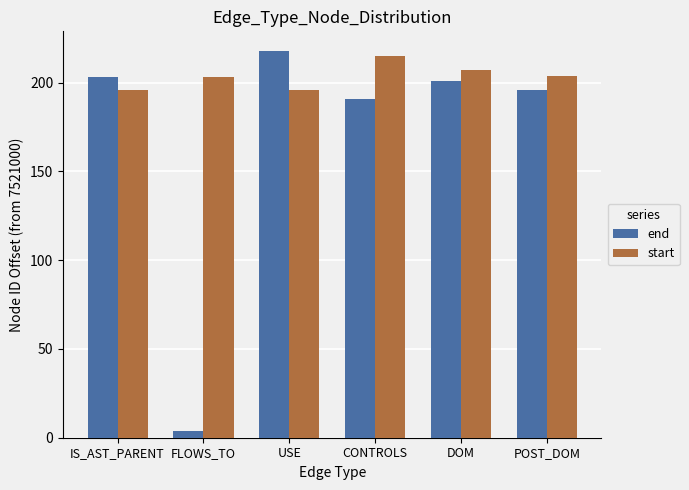

True or false: start has a value of 307 at DOM.

False